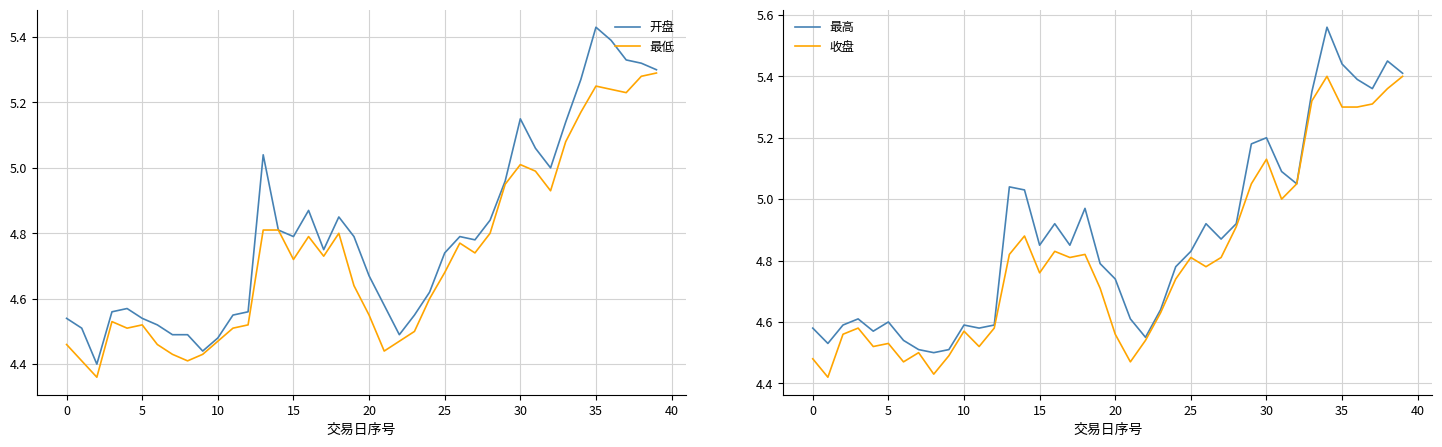

Does the chart have visible grid lines?

Yes